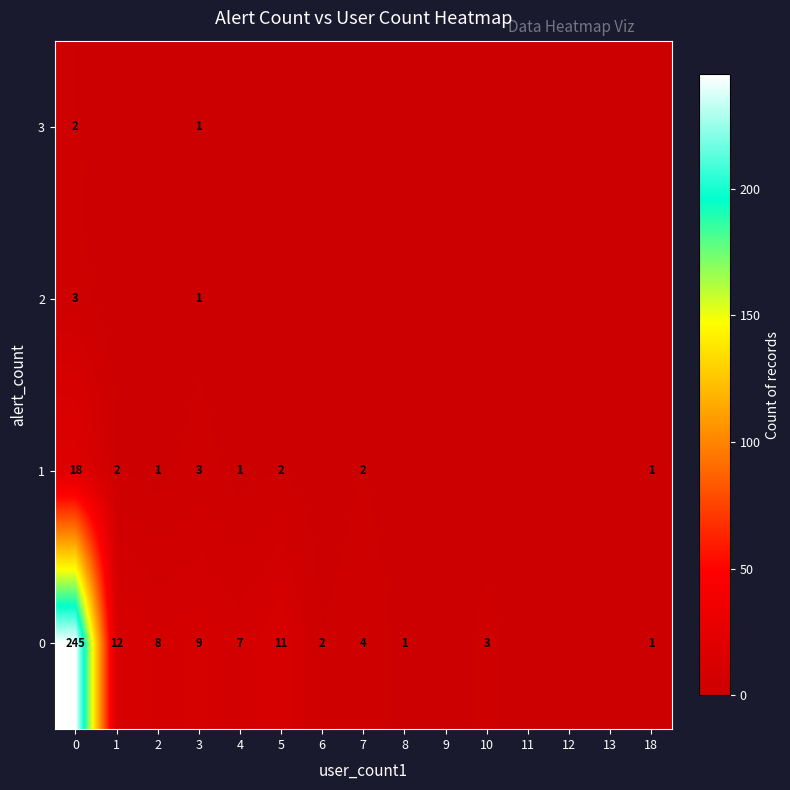

What is the total value across all series at 6?

2